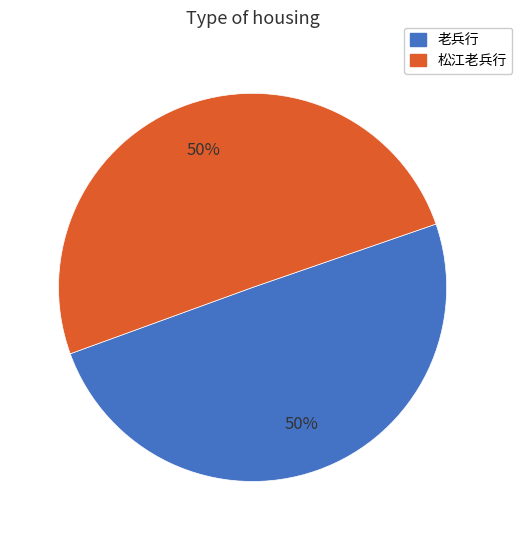

To the nearest percent, what portion does 老兵行 represent?

50%